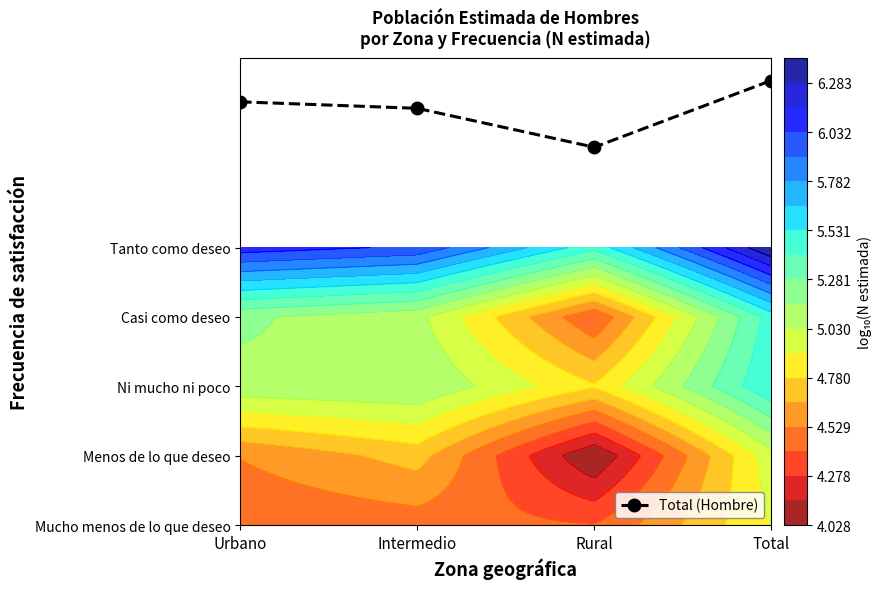

Which category has the lowest value across all series?

Rural